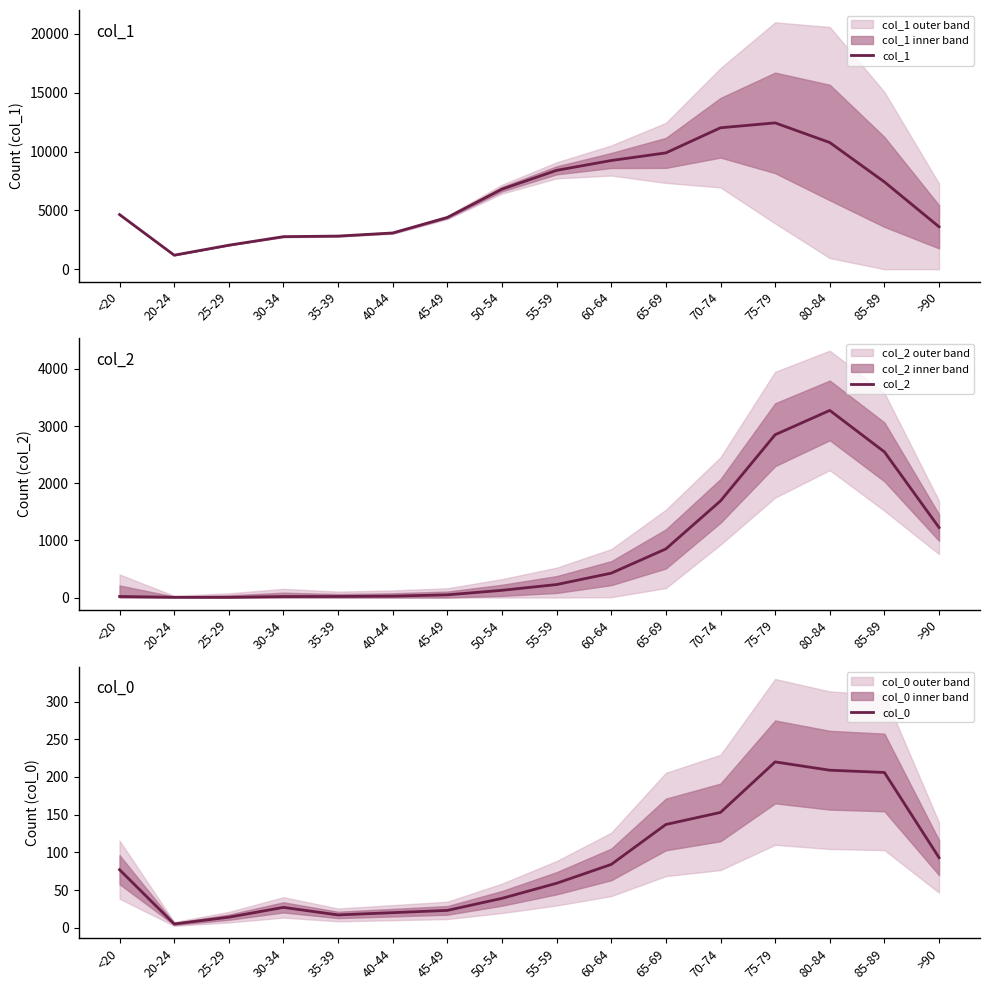

What position from the right is 35-39?

12